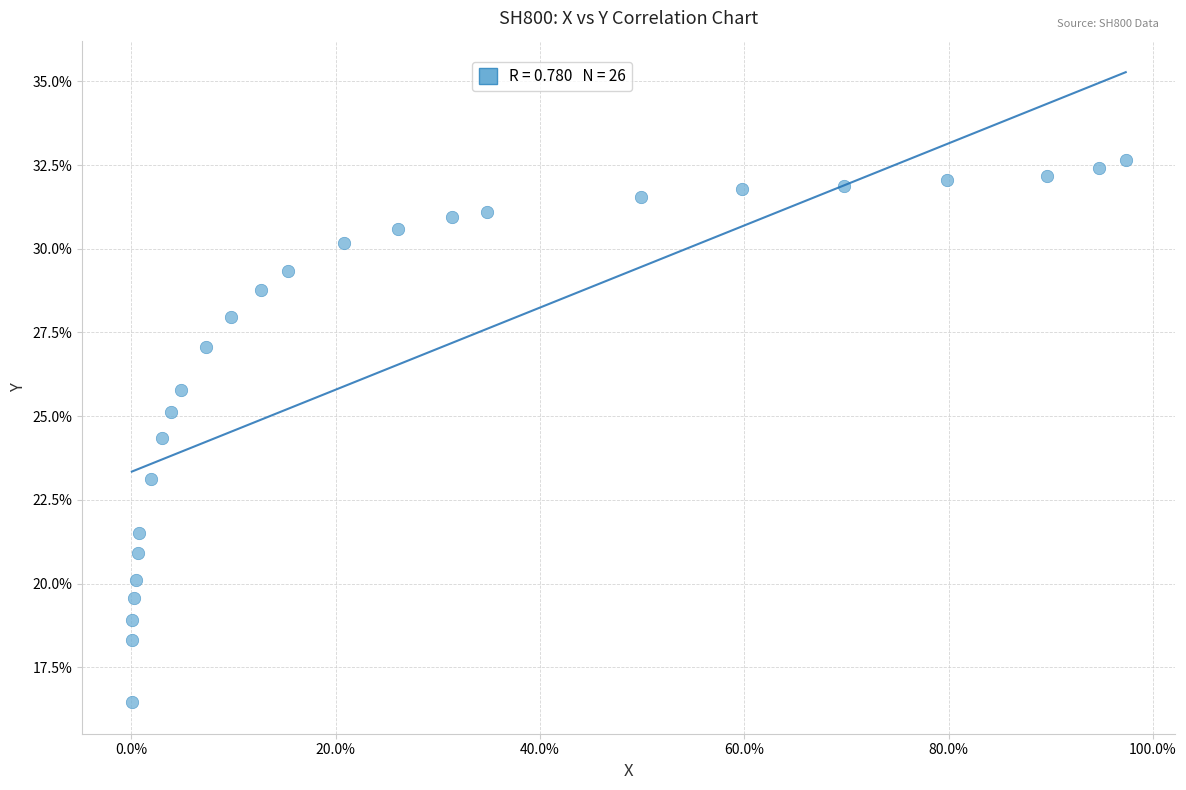

What is the range of Y values (max minus min)?

16.2